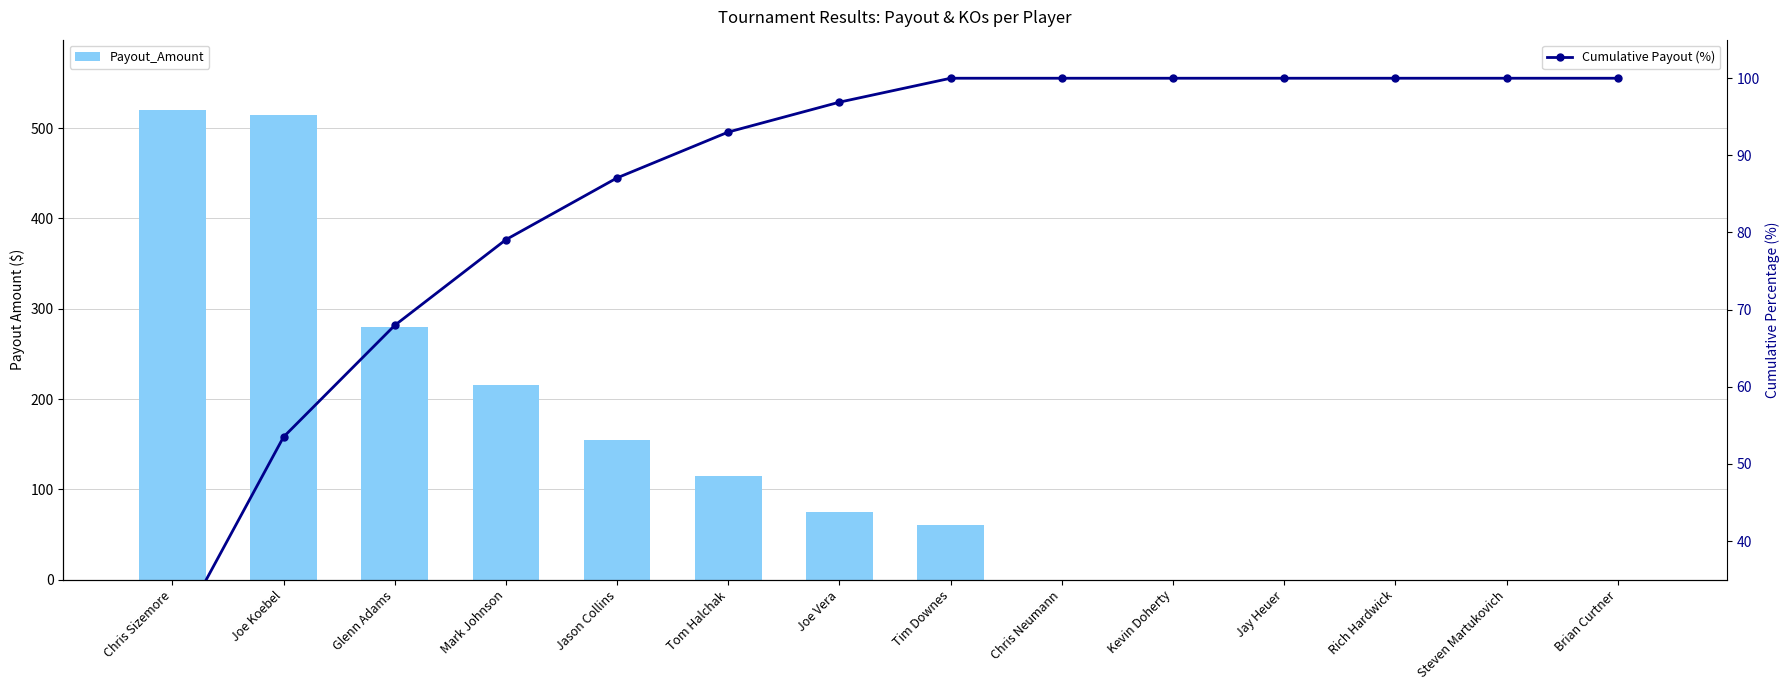

How many data points in Cumulative Payout (%) are less than 100?

7